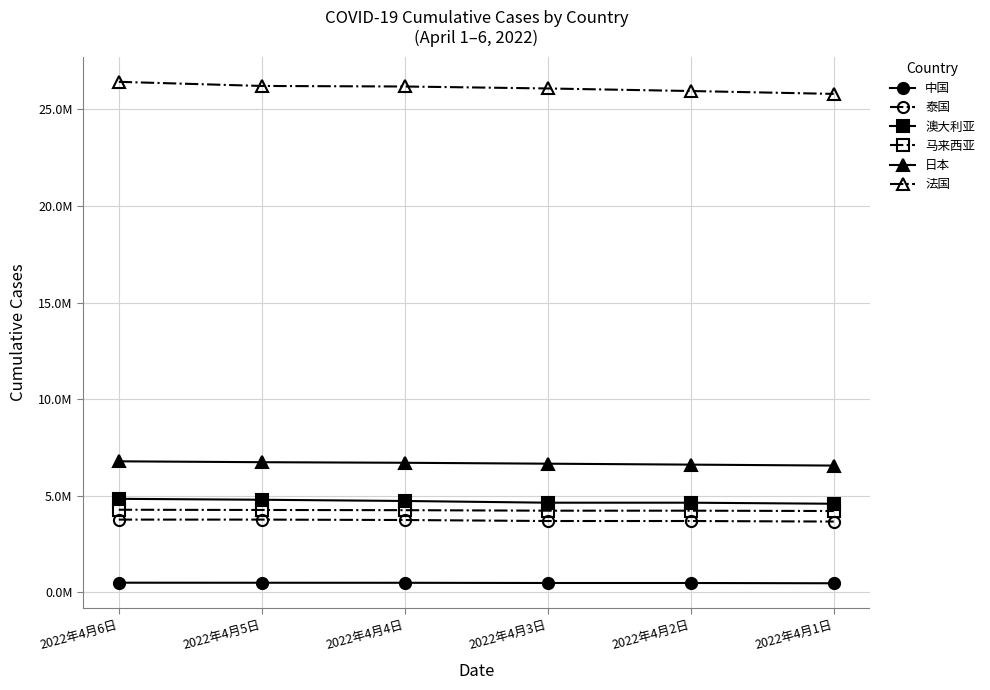

At which label is 泰国 closest to 3707150?

2022年4月3日